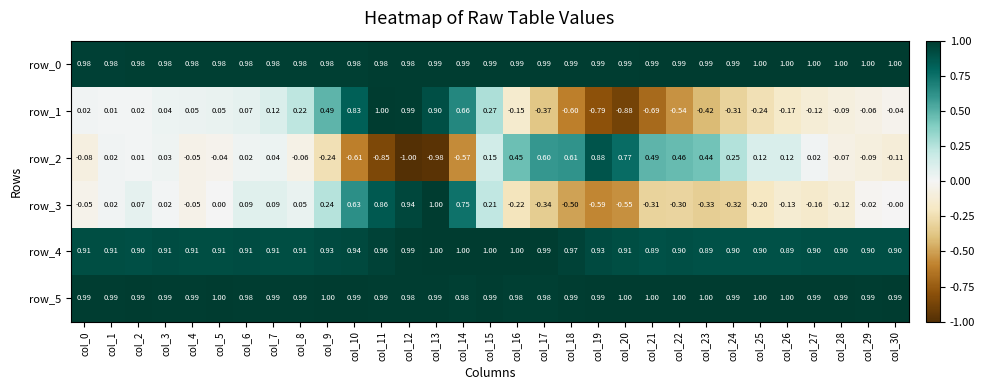

How many data points in row_2 are above 0?

18